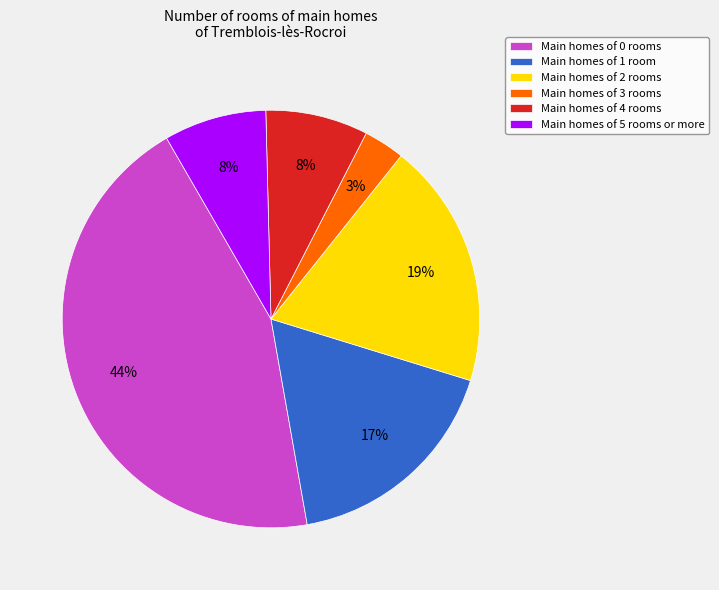

To the nearest percent, what percentage of the pie is Main homes of 4 rooms?

8%